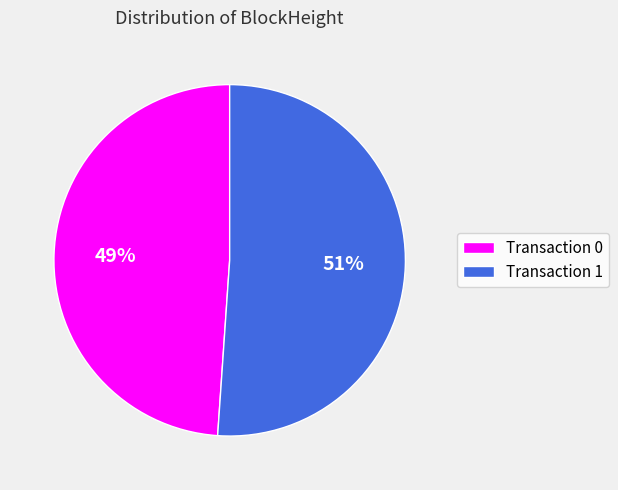

To the nearest percent, what is the average slice percentage?

50%